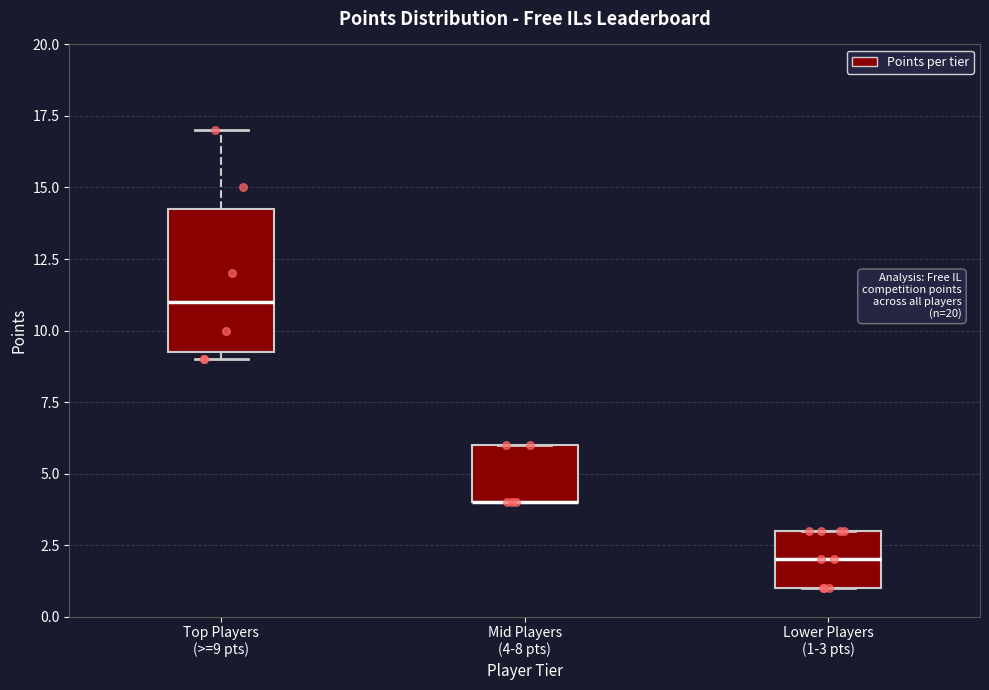

Which box is the tallest, from its lower edge to its upper edge?

Top Players (>=9 pts)